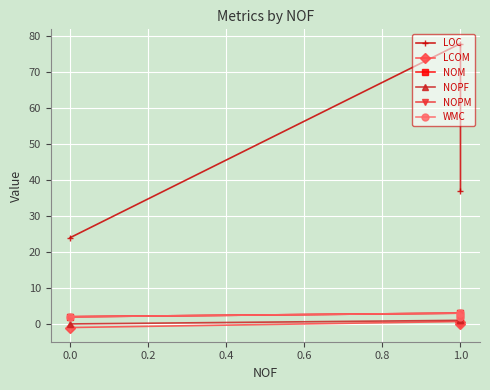

What is the smallest value displayed?

-1.0